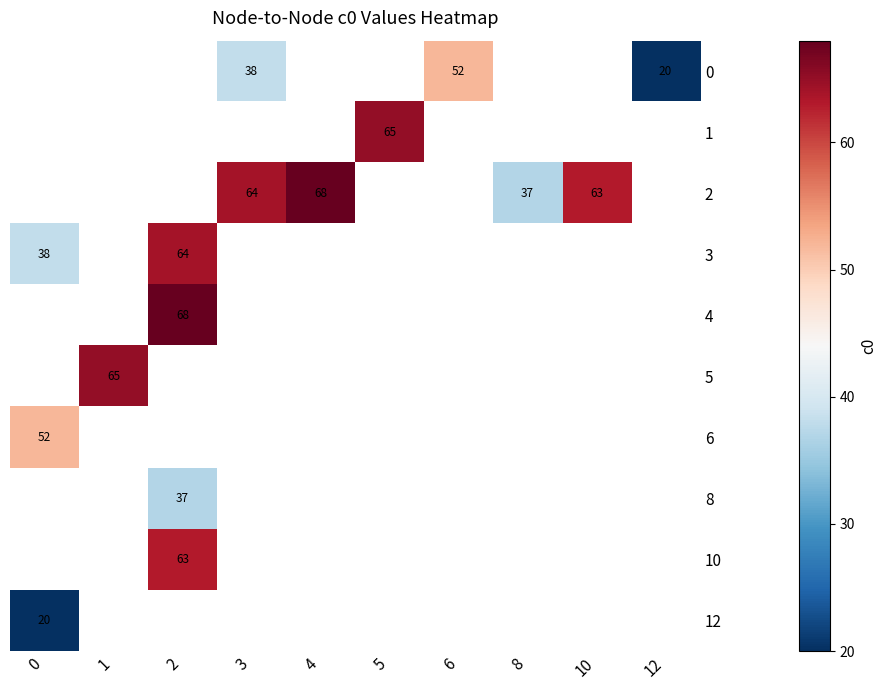

The 2 series shows 23 at 8. True or false?

False